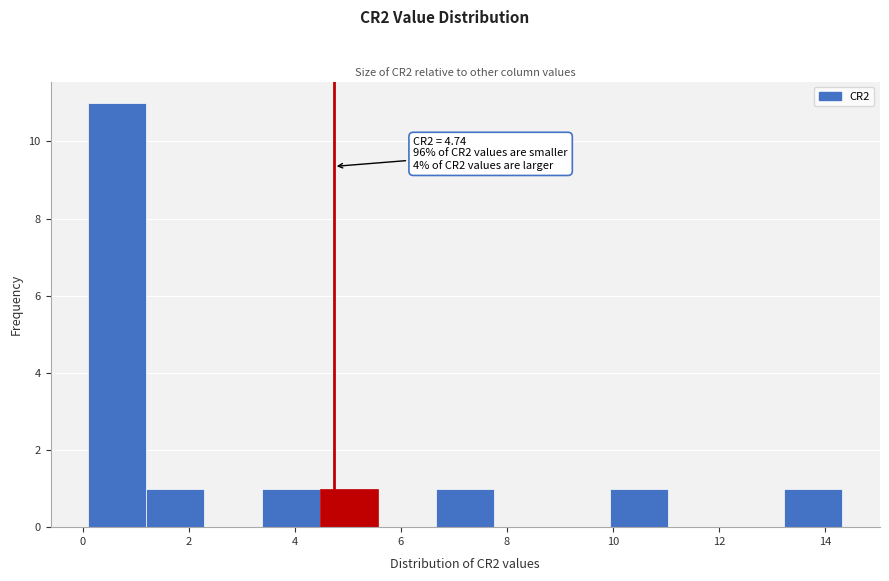

Which range on the x-axis has the tallest bar?

0.2 to 1.2